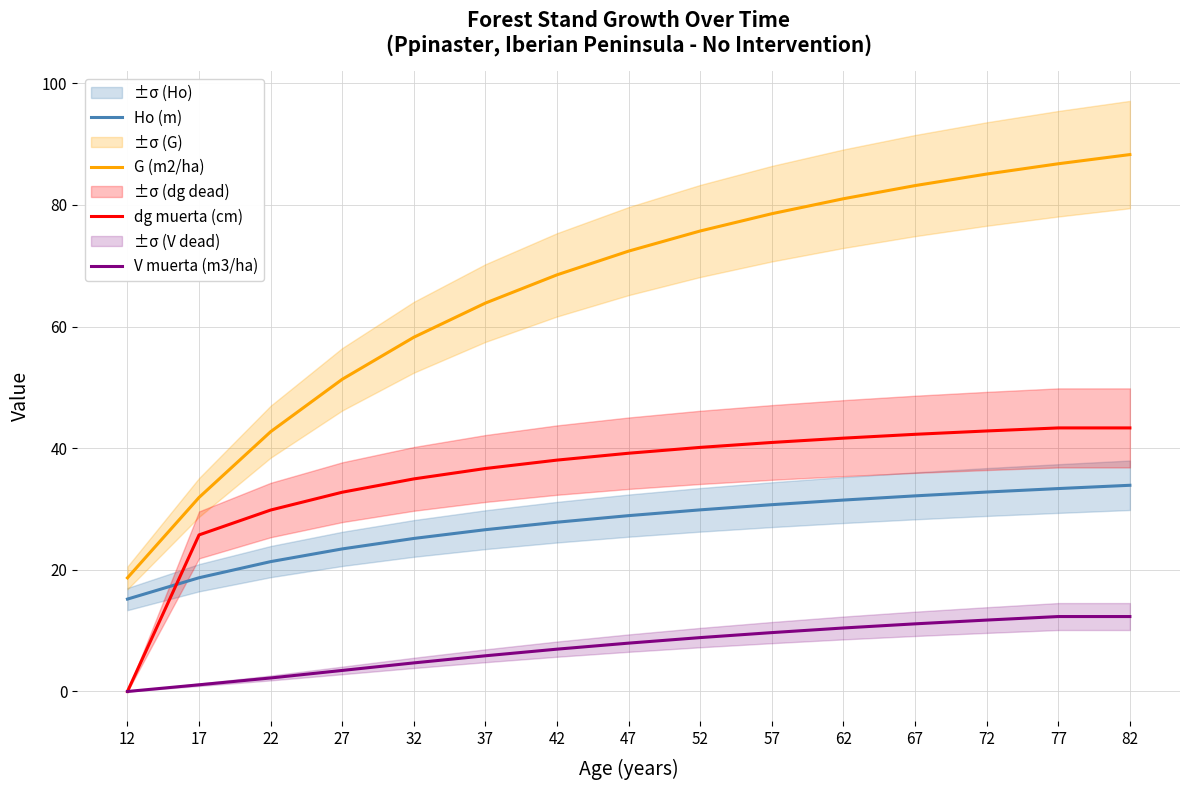

What is the sum of all V muerta (m3/ha) values?

108.7